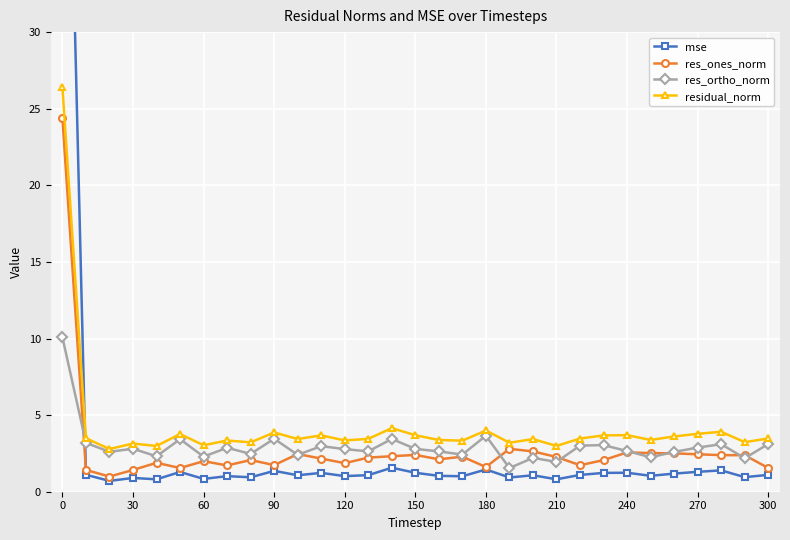

What is the sum of the res_ones_norm values at 180 and 0?

26.0